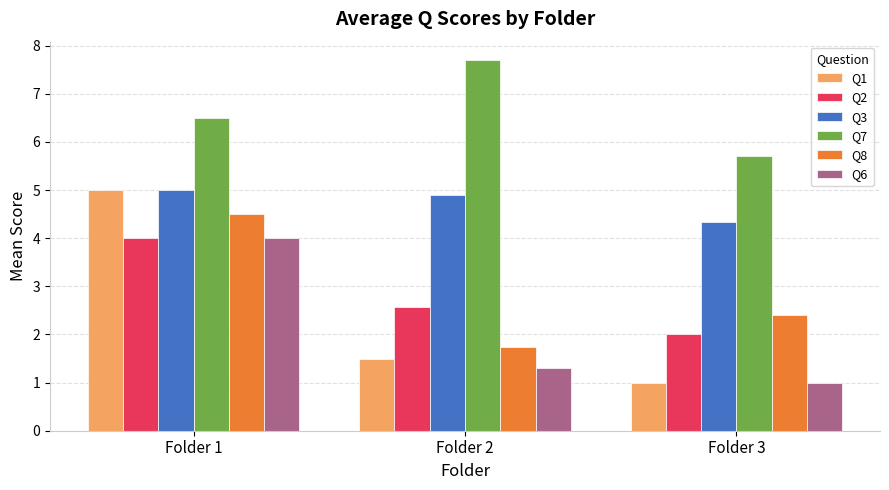

What is the average value of the Q8 series?

2.9